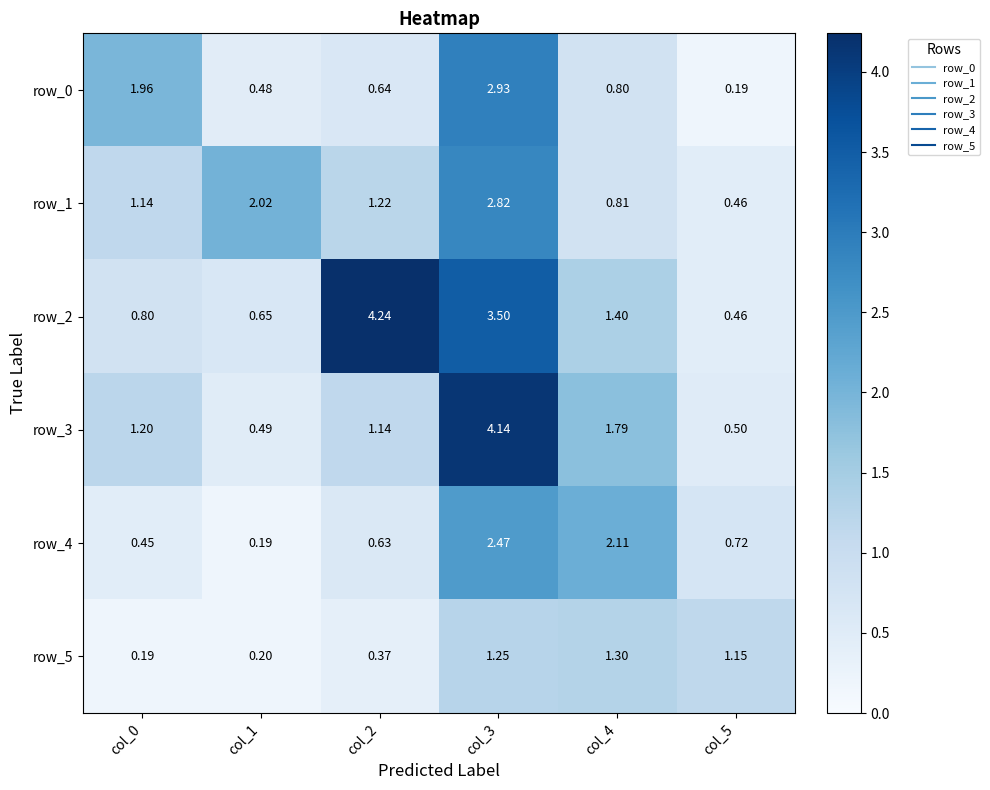

How many data points in row_2 are less than 1?

3